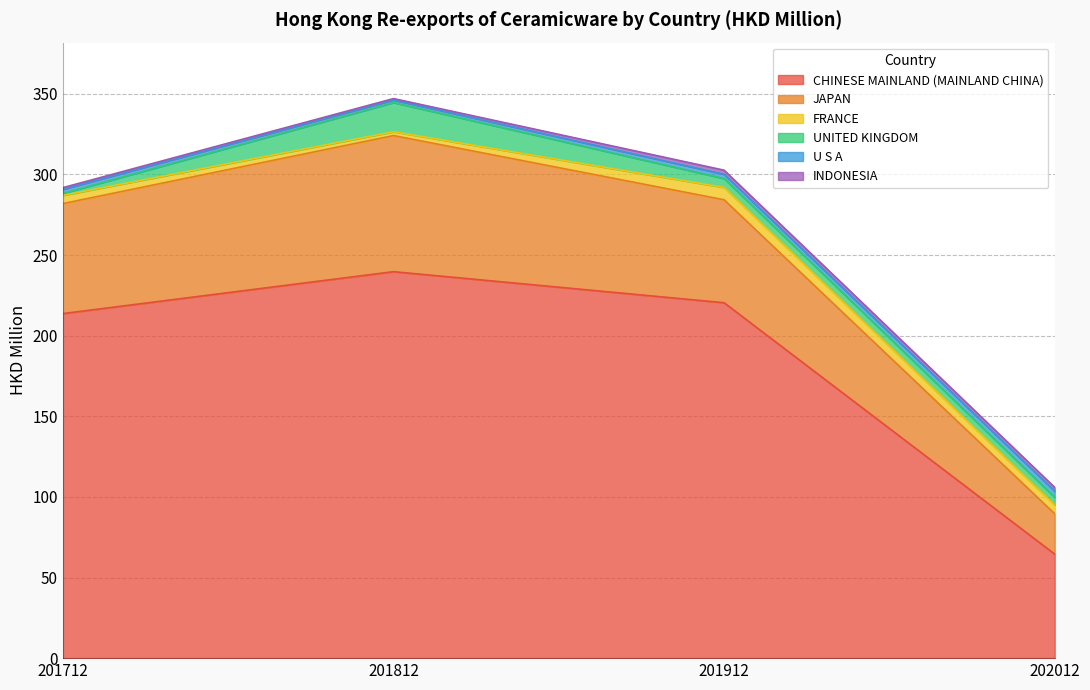

Which has a higher value, 201712 or 201912?

201912